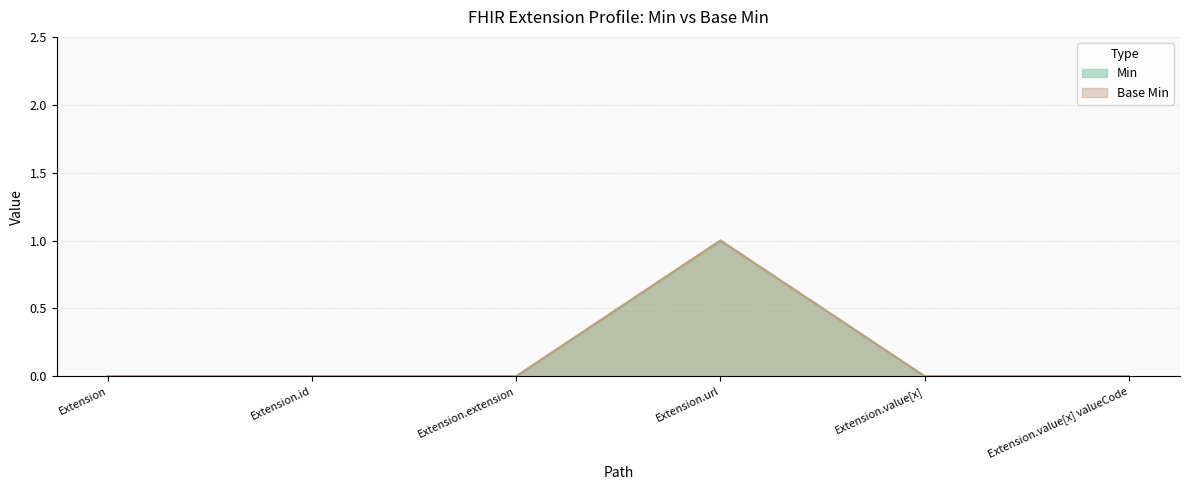

What is the label of the 5th point from the left?

Extension.value[x]